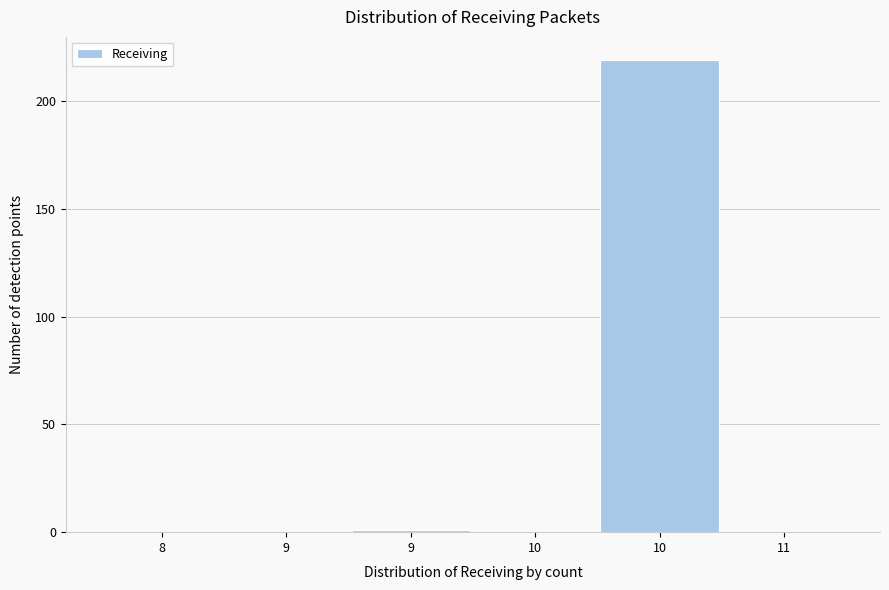

How many data points does each series have?

6